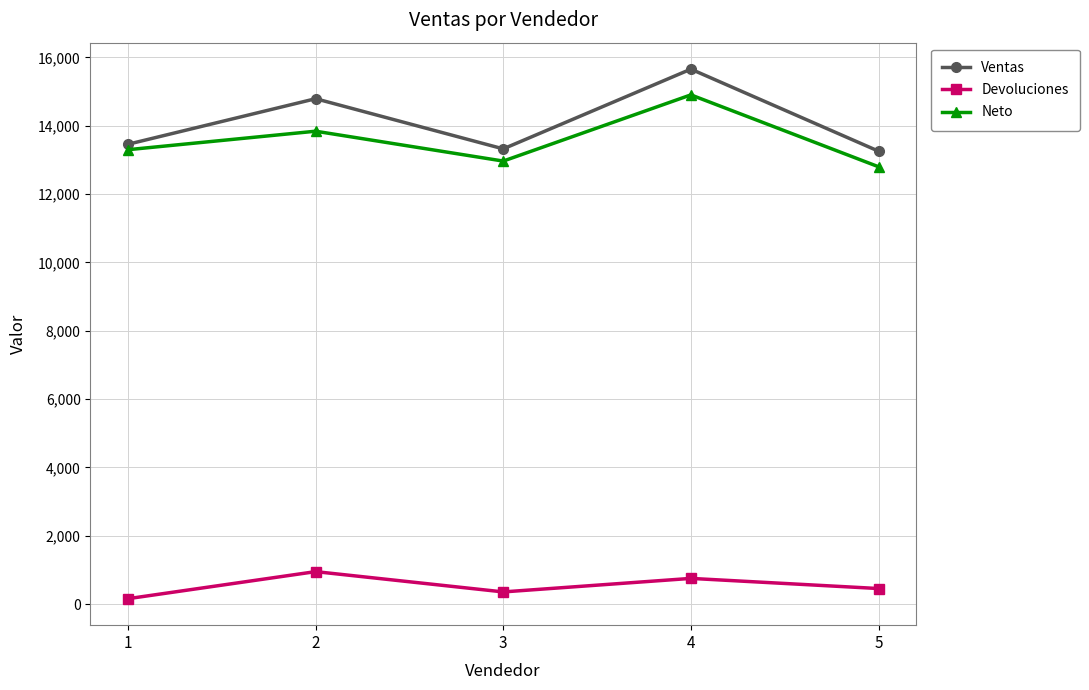

At which category is the sum across all series the highest?

4